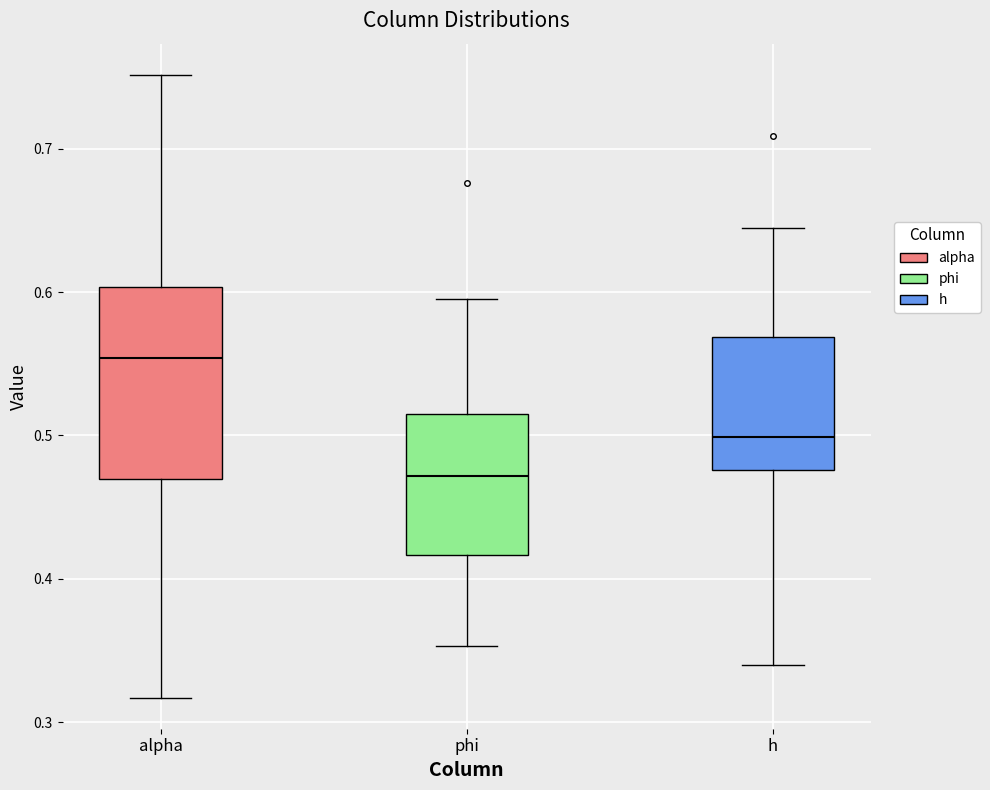

Which box has the highest median line?

alpha